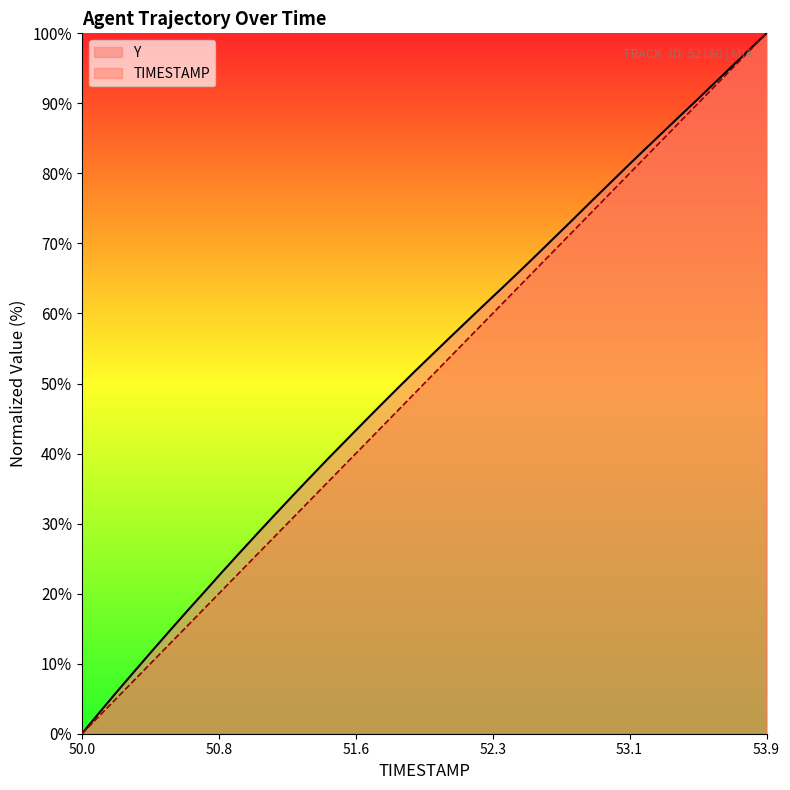

What is the value of the Y point at the 18th from the left?

46.9